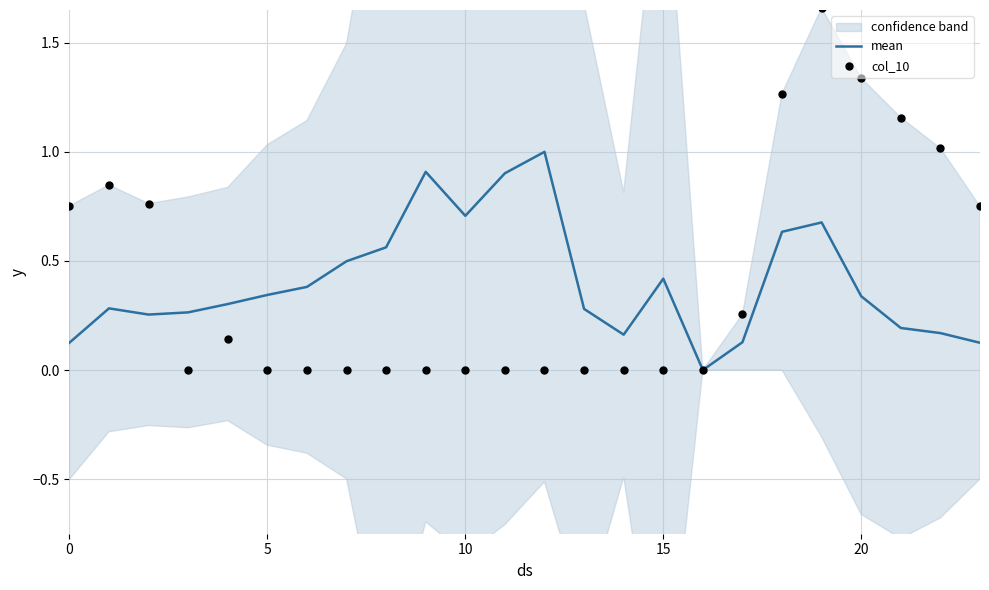

Which series has the largest total across all categories?

col_10